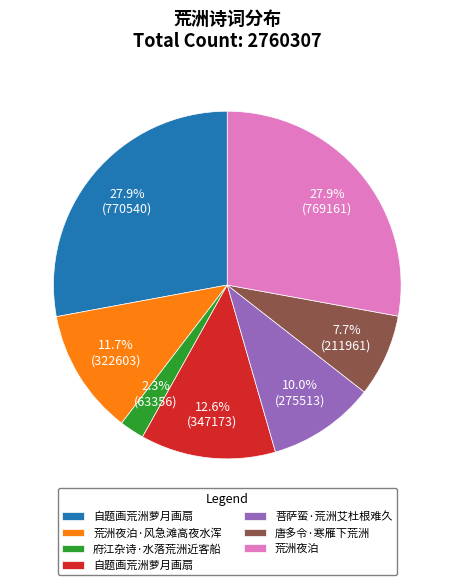

Is there a majority slice in this chart?

No